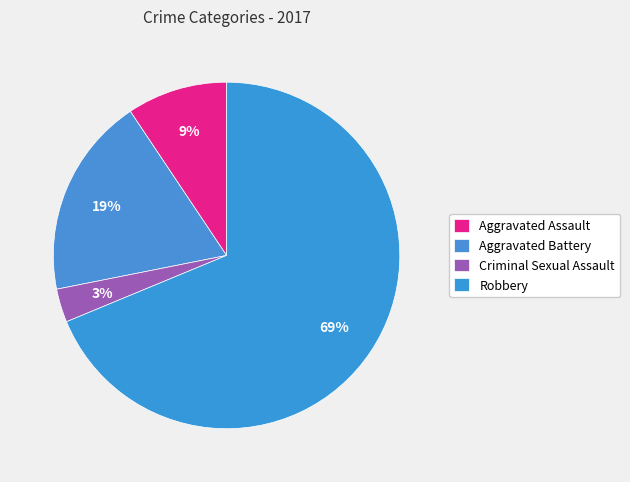

To the nearest percent, what is the average slice percentage?

25%